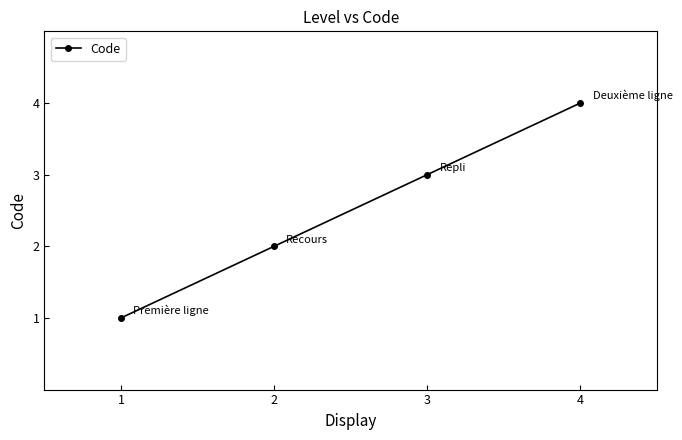

What is the value of the 2nd point from the left?

2